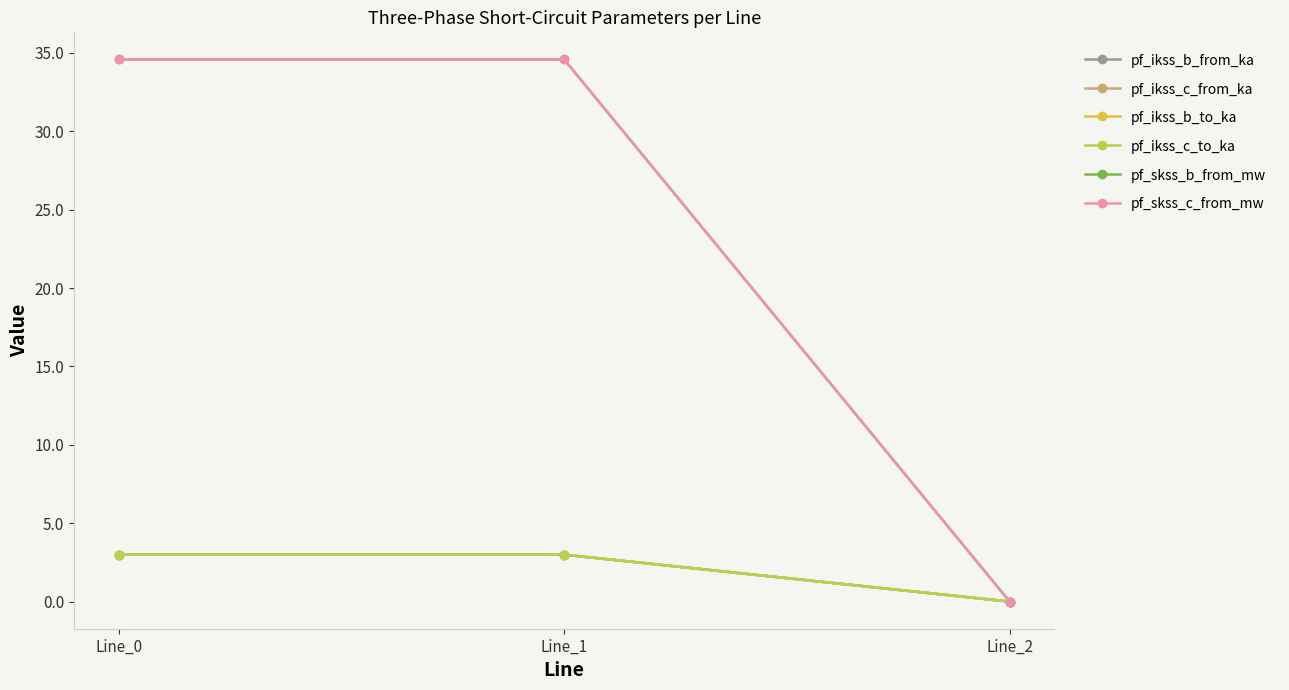

Is this an area chart (filled region under the line)?

No